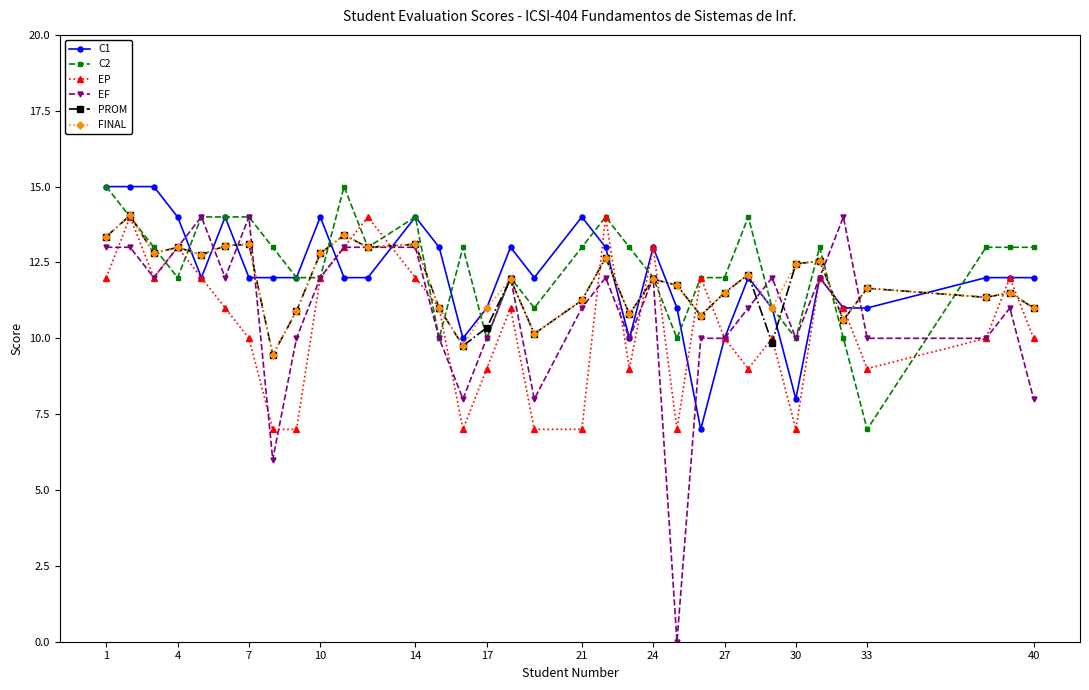

In FINAL, how many points are lower than both neighbors (excluding endpoints)?

11